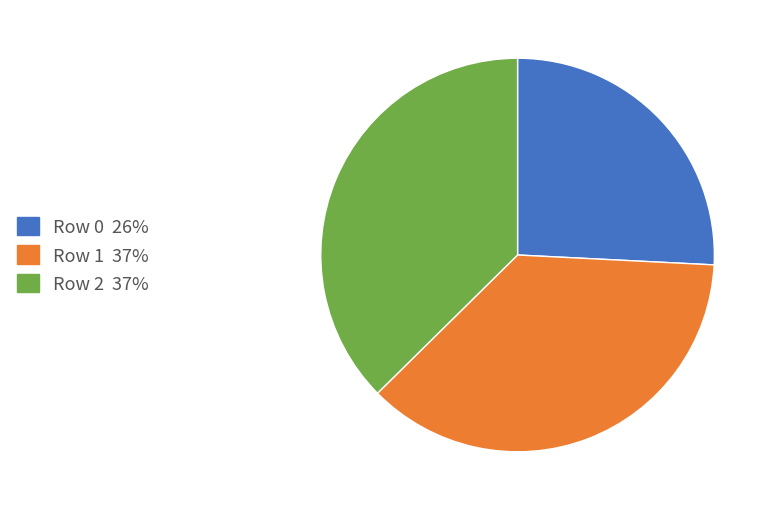

How many slices are in this pie chart?

3